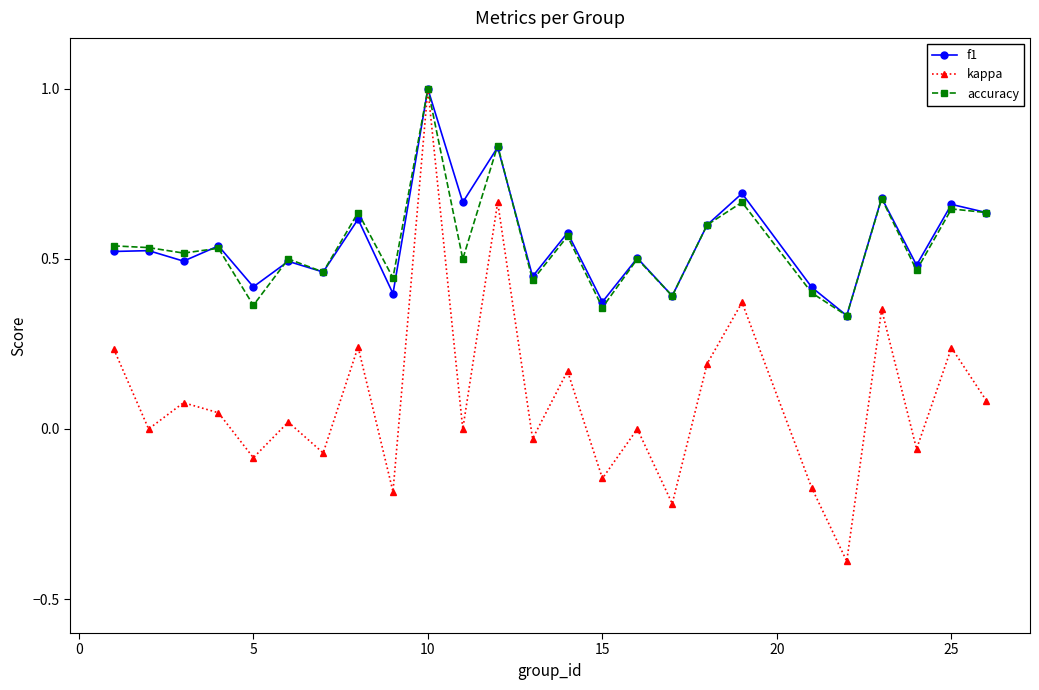

What is the smallest value displayed?

-0.4